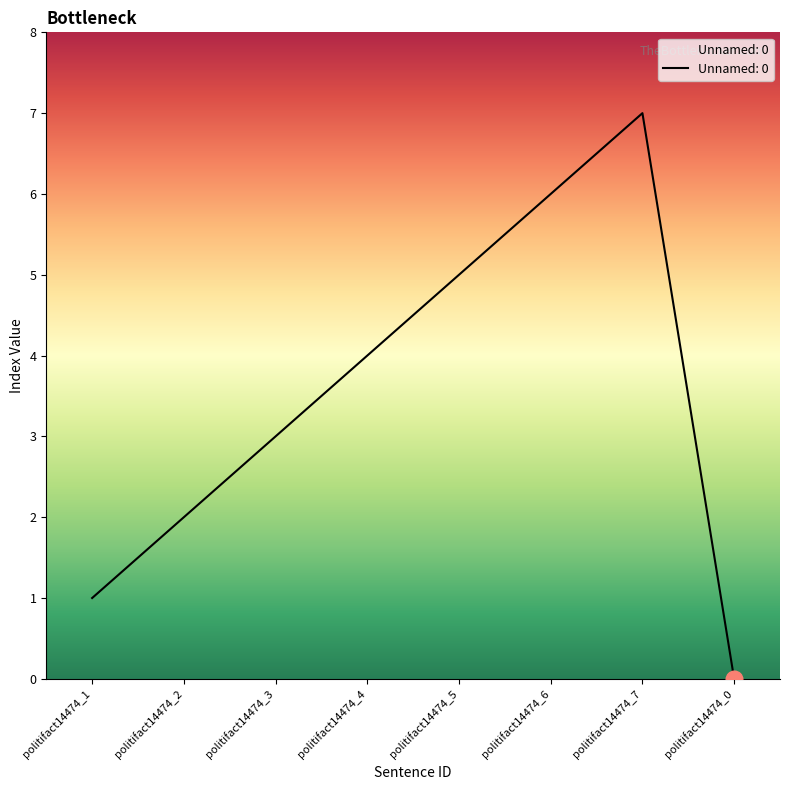

What is the greatest value displayed?

7